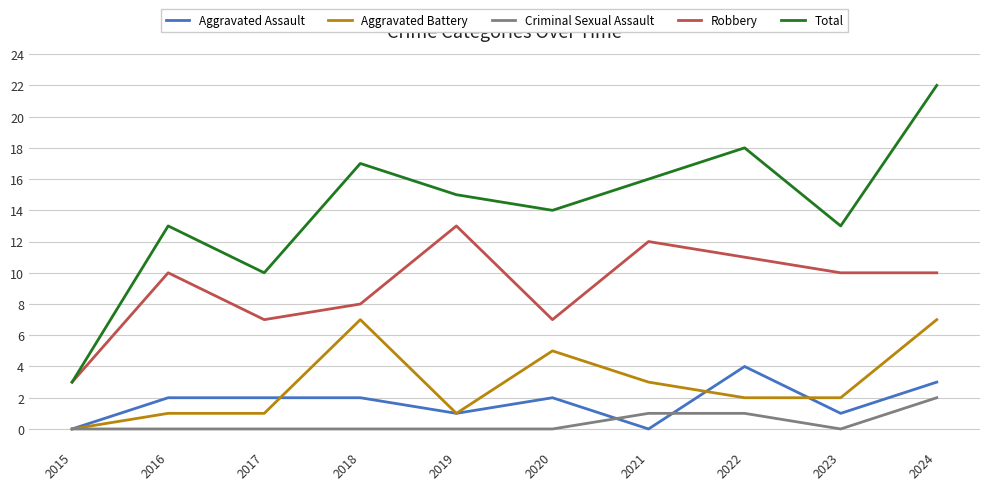

What is the maximum value shown in the chart?

22